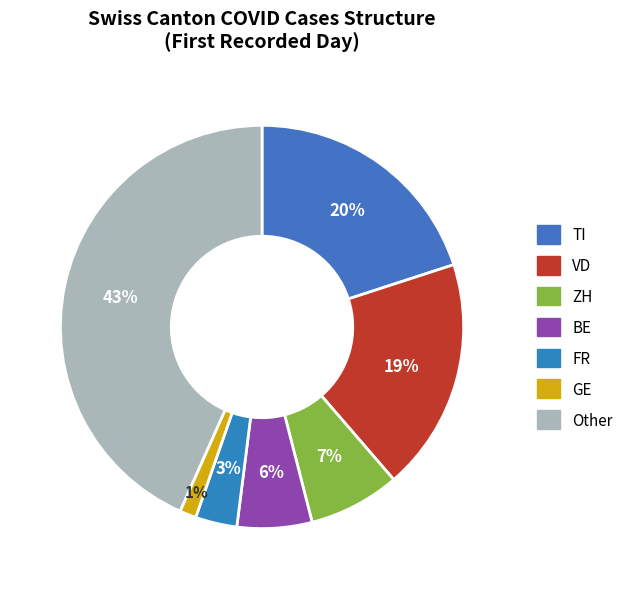

Is there a majority slice in this chart?

No